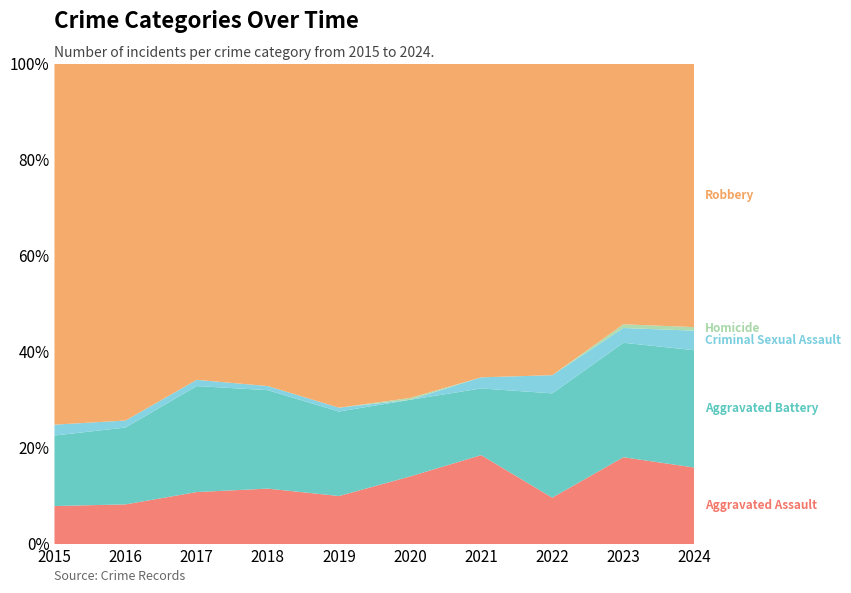

Reading left to right, what are all the values shown in this chart?

Aggravated Assault: 2015=14	2016=17	2017=25	2018=27	2019=25	2020=37	2021=40	2022=28	2023=47	2024=43
Aggravated Battery: 2015=26	2016=33	2017=51	2018=48	2019=44	2020=42	2021=30	2022=63	2023=62	2024=66
Criminal Sexual Assault: 2015=4	2016=3	2017=3	2018=2	2019=2	2020=0	2021=5	2022=11	2023=8	2024=11
Homicide: 2015=0	2016=0	2017=0	2018=0	2019=0	2020=1	2021=0	2022=0	2023=2	2024=2
Robbery: 2015=133	2016=153	2017=152	2018=157	2019=179	2020=183	2021=141	2022=188	2023=141	2024=148